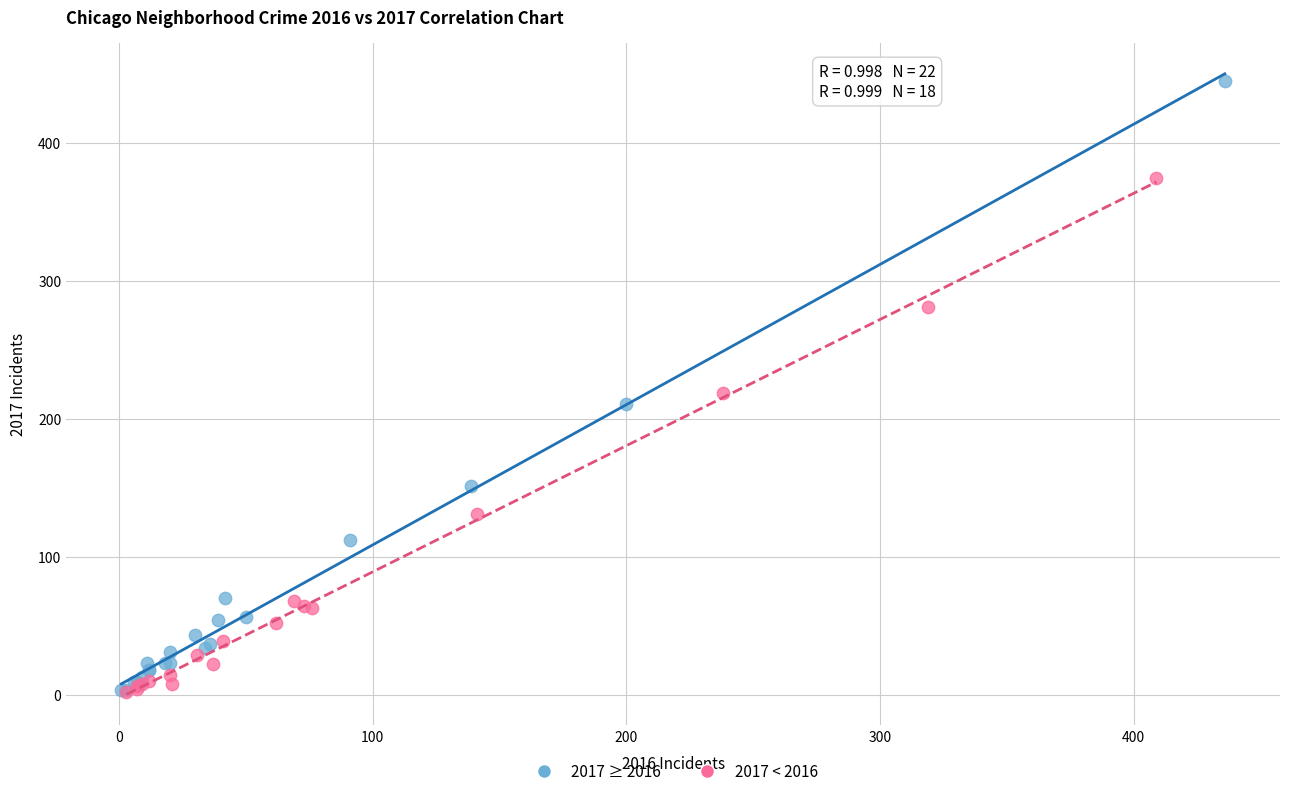

Which series has the widest spread of Y values?

2017 ≥ 2016